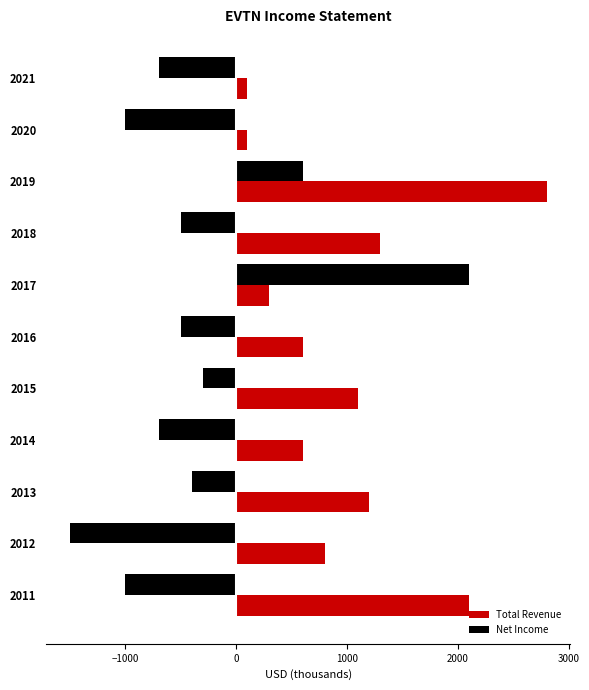

How many positive values does the Net Income series have?

2